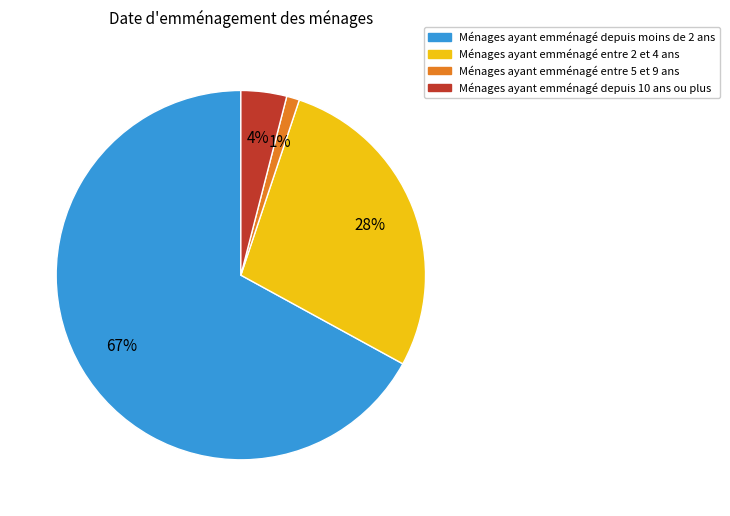

To the nearest percent, what is the difference between the largest and smallest slice percentages?

66%